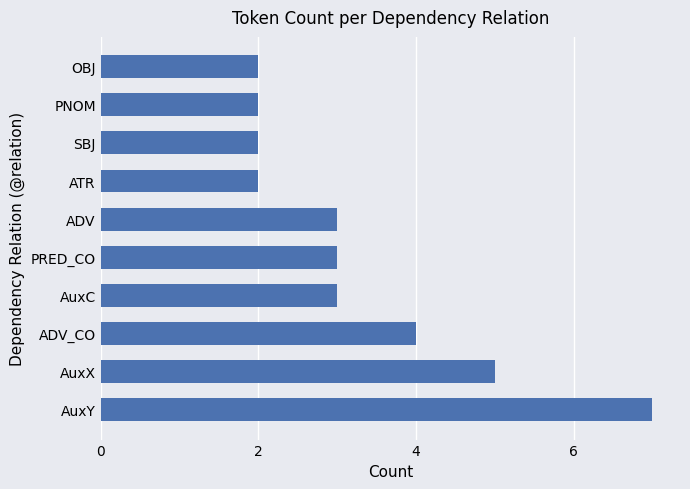

Is it true that the value at AuxX is 1?

False